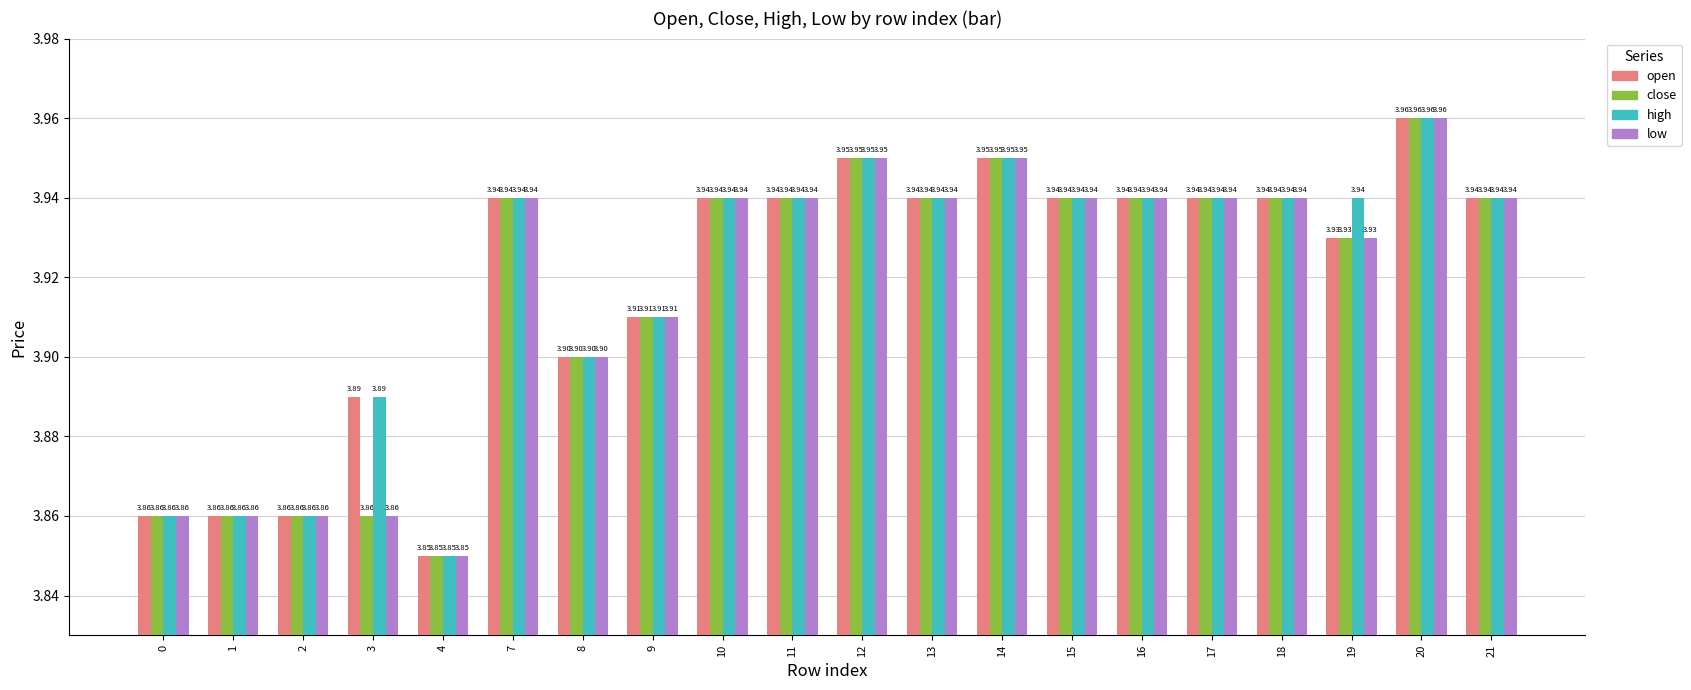

At which category is the sum across all series the highest?

20